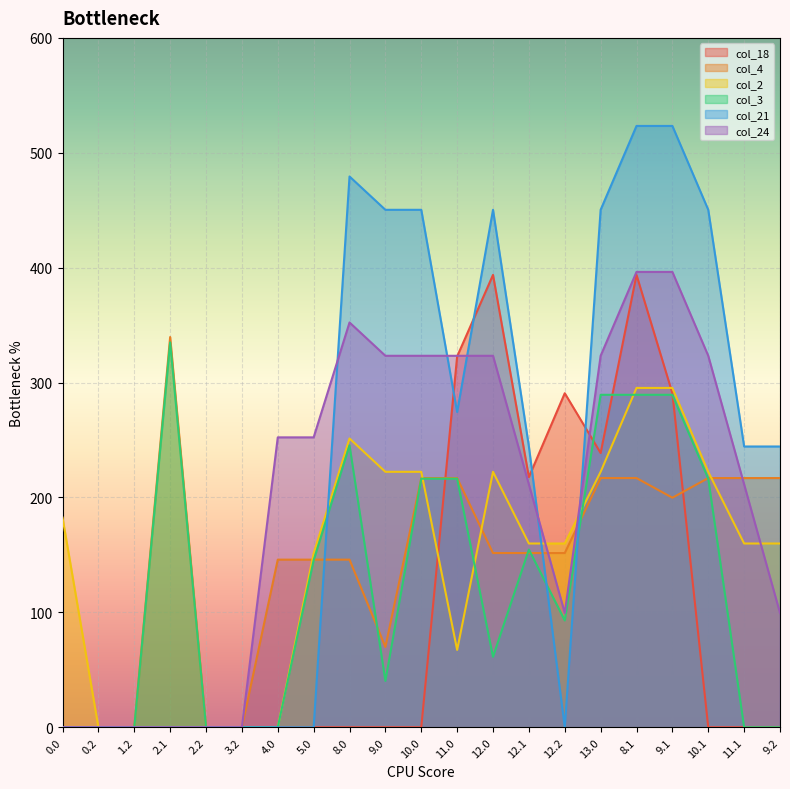

What is the label of the 14th point from the right?

5.0